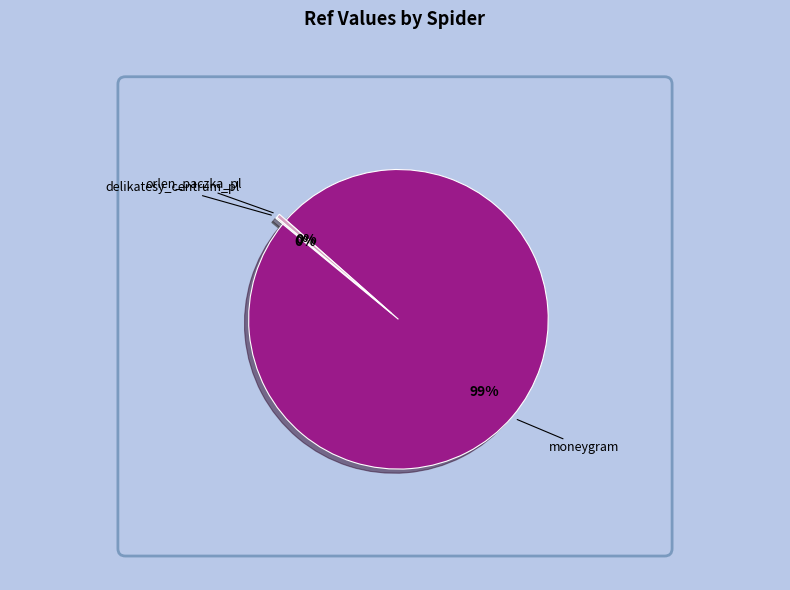

Rank the categories by value from lowest to highest.

delikatesy_centrum_pl, orlen_paczka_pl, moneygram